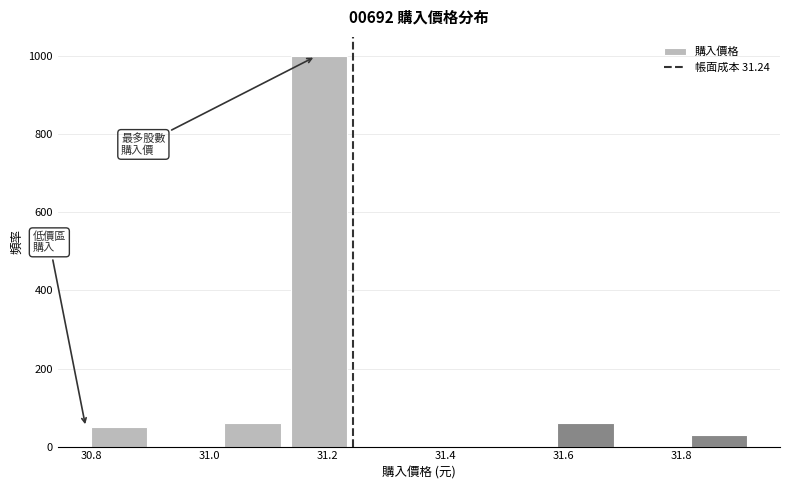

How tall is the bar that spans 31.02 to 31.12 on the x-axis? Neither the bar edges nor the heights are printed on the chart, so give them approximately, as read against the axes.

60